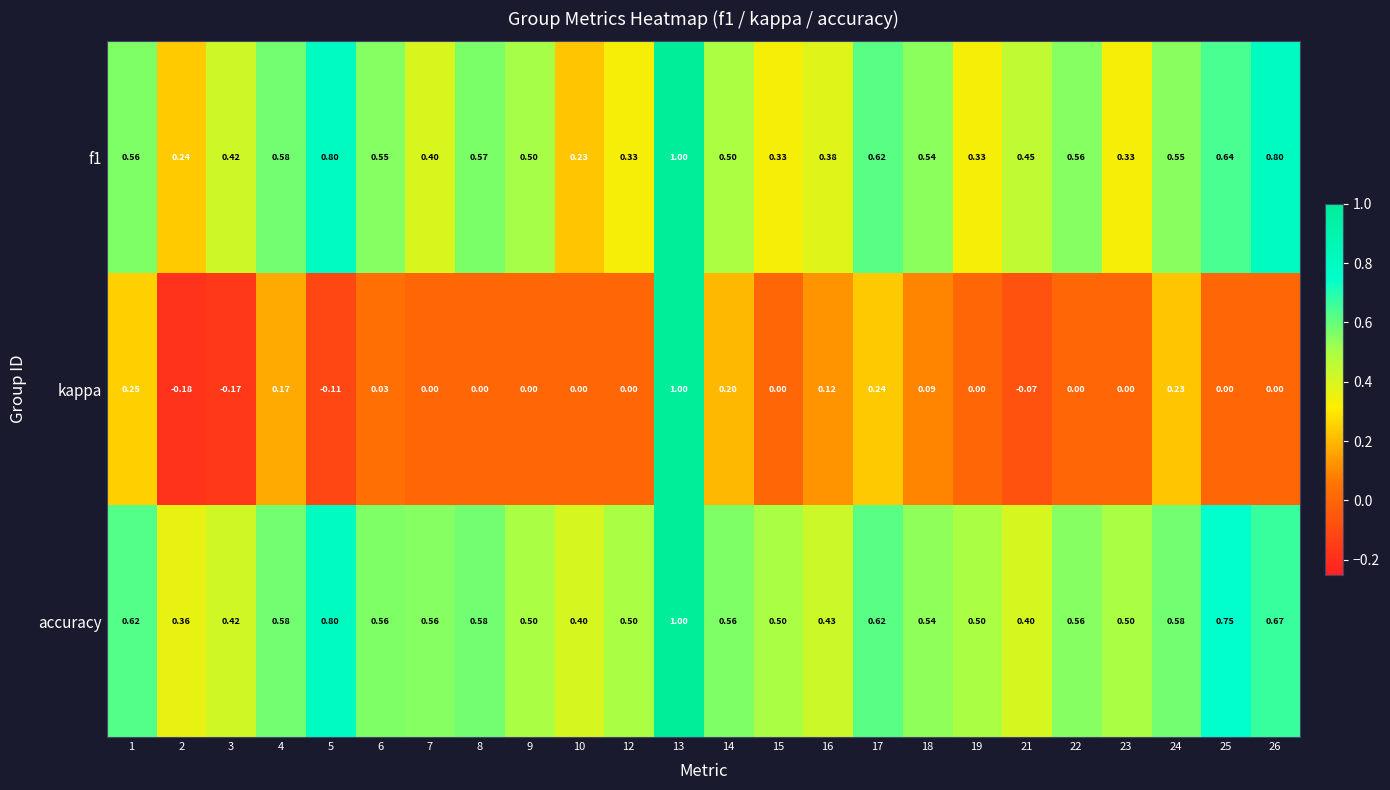

Which series has the largest range (max minus min)?

kappa